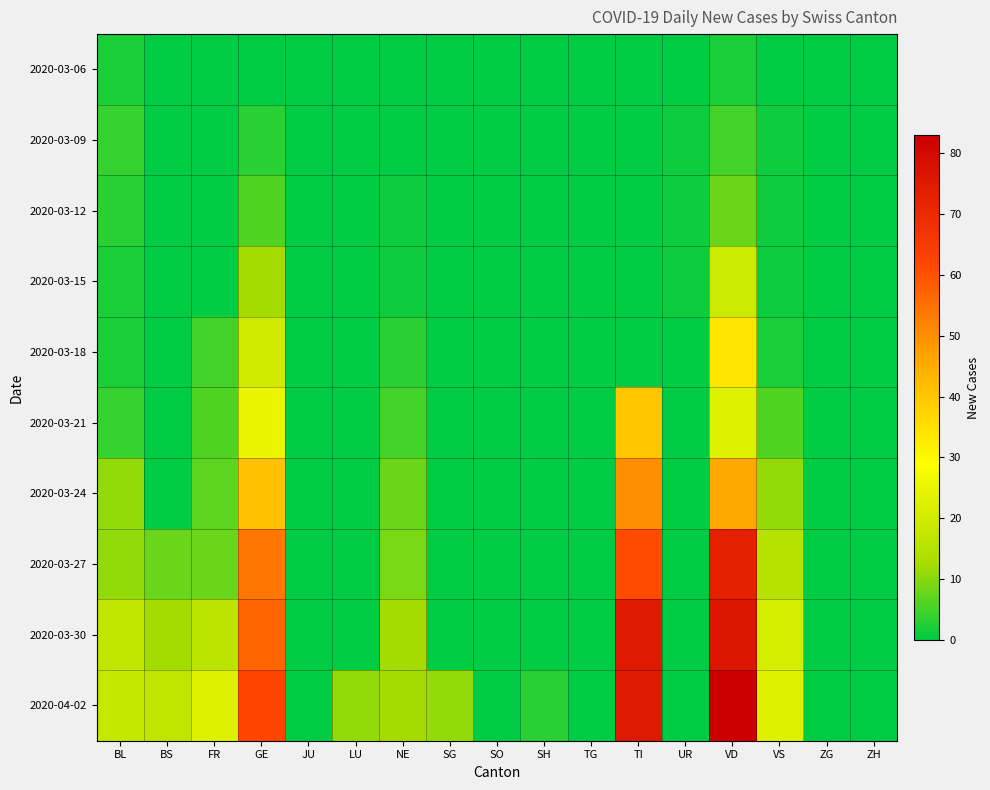

Between SG and ZH, which is larger?

SG